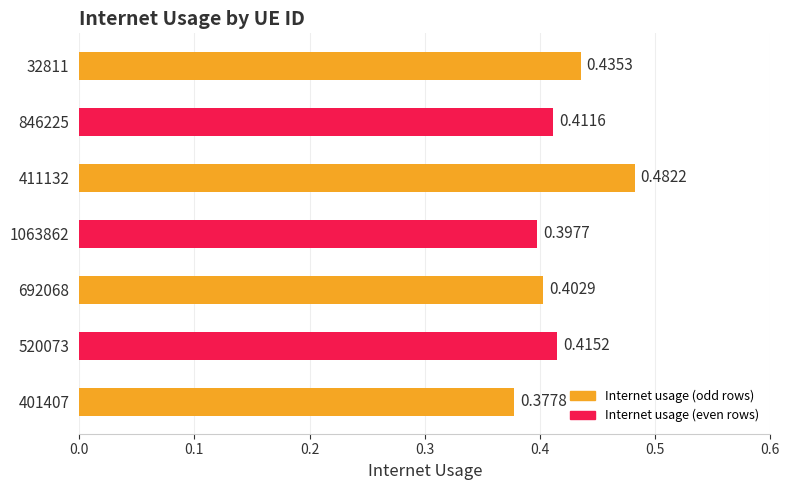

Between 401407 and 411132, which is larger?

411132